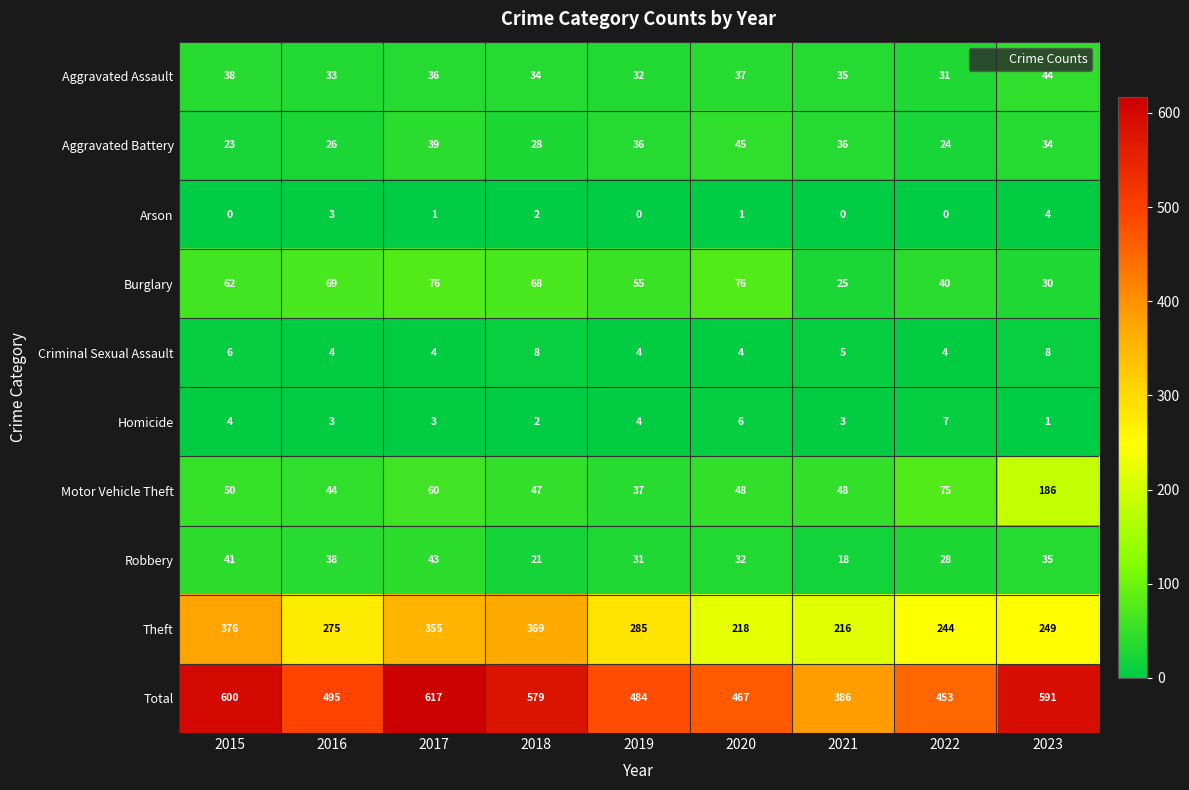

Is the value of Robbery at 2022 greater than the value of Theft at 2016?

No